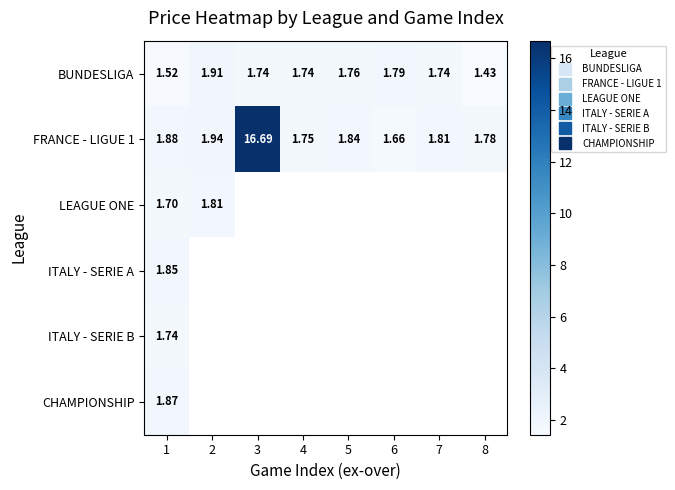

Rank the series by their maximum value, from lowest to highest.

ITALY - SERIE B, LEAGUE ONE, ITALY - SERIE A, CHAMPIONSHIP, BUNDESLIGA, FRANCE - LIGUE 1